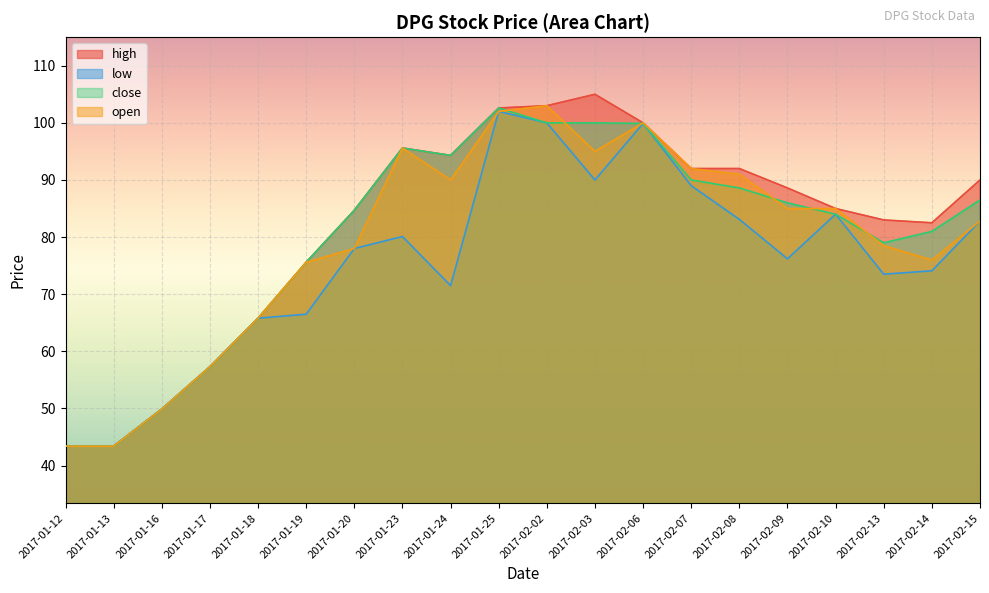

At how many categories does at least one series exceed 59?

16